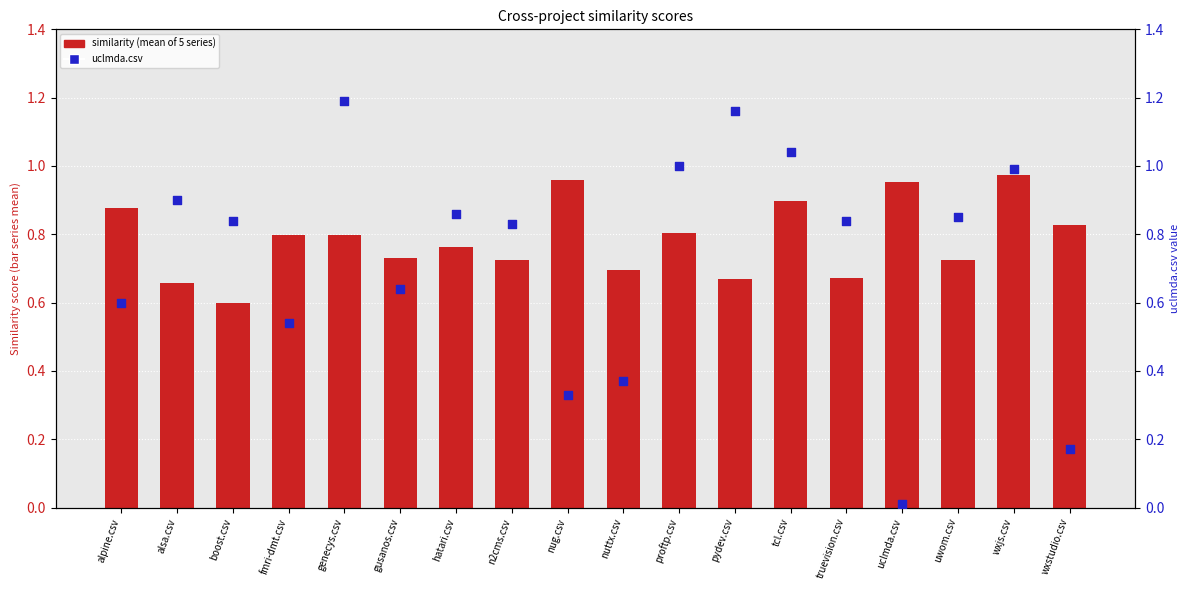

At which category is the sum across all series the highest?

genecys.csv